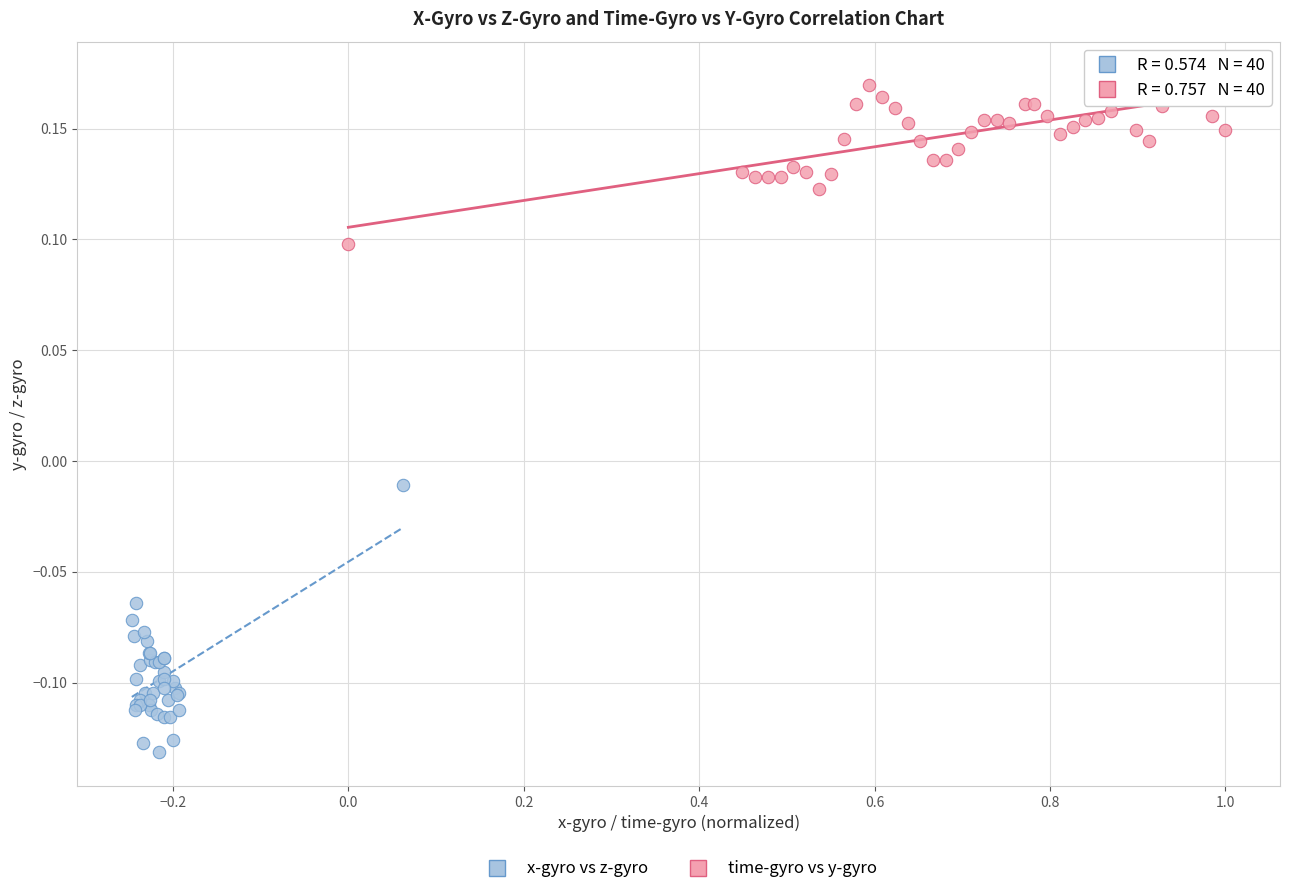

Which series contains the highest Y value?

time-gyro vs y-gyro